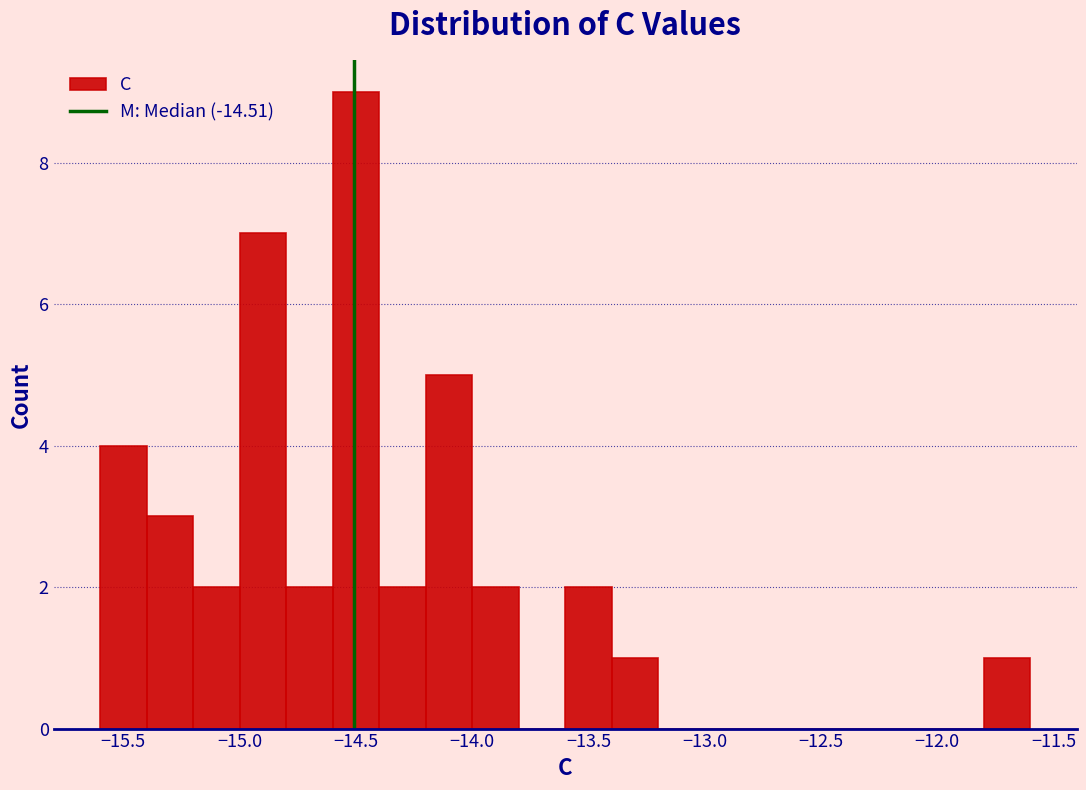

Reading left to right, transcribe this chart: for each bar, give the range it covers on the x-axis and its height. The values are not printed on the chart, so give them approximately, as read against the axis.

-15.6 to -15.4: 4
-15.4 to -15.2: 3
-15.2 to -15.0: 2
-15.0 to -14.8: 7
-14.8 to -14.6: 2
-14.6 to -14.4: 9
-14.4 to -14.2: 2
-14.2 to -14.0: 5
-14.0 to -13.8: 2
-13.8 to -13.6: 0
-13.6 to -13.4: 2
-13.4 to -13.2: 1
-13.2 to -13.0: 0
-13.0 to -12.8: 0
-12.8 to -12.6: 0
-12.6 to -12.4: 0
-12.4 to -12.2: 0
-12.2 to -12.0: 0
-12.0 to -11.8: 0
-11.8 to -11.6: 1